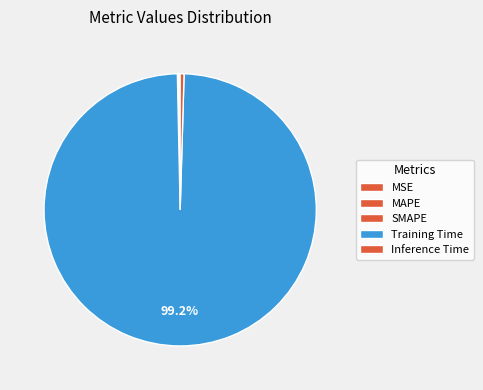

How many segments does this pie chart have?

5